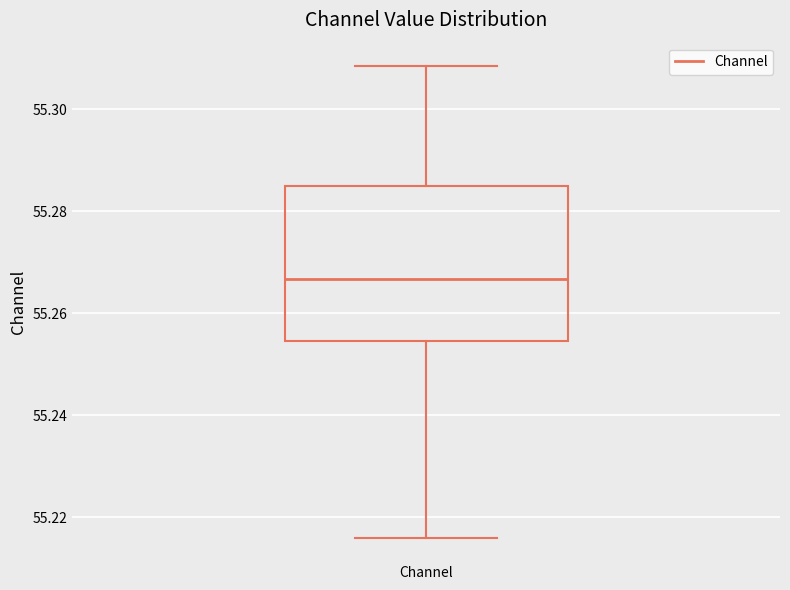

Read this box plot against the y-axis: the position of the median line, the range covered by the box, and the ends of both whiskers. The values are not printed on the chart, so give them approximately, as read against the axis.

median 55.266, box 55.254 to 55.284, whiskers 55.216 to 55.308